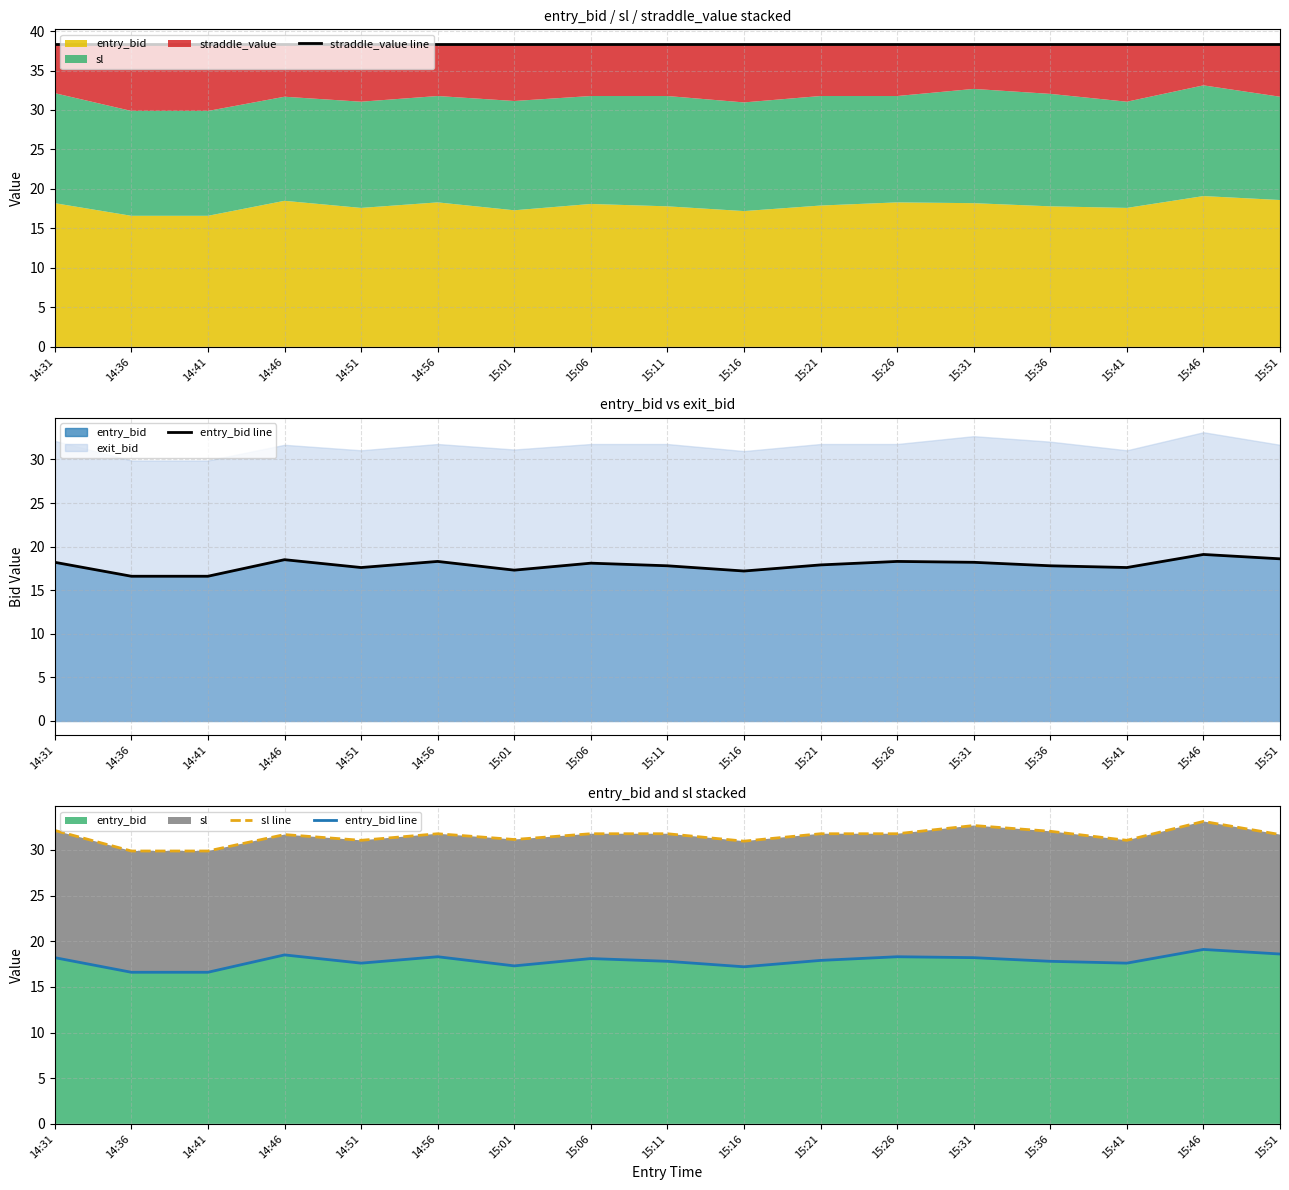

How many lines are shown in the chart?

3